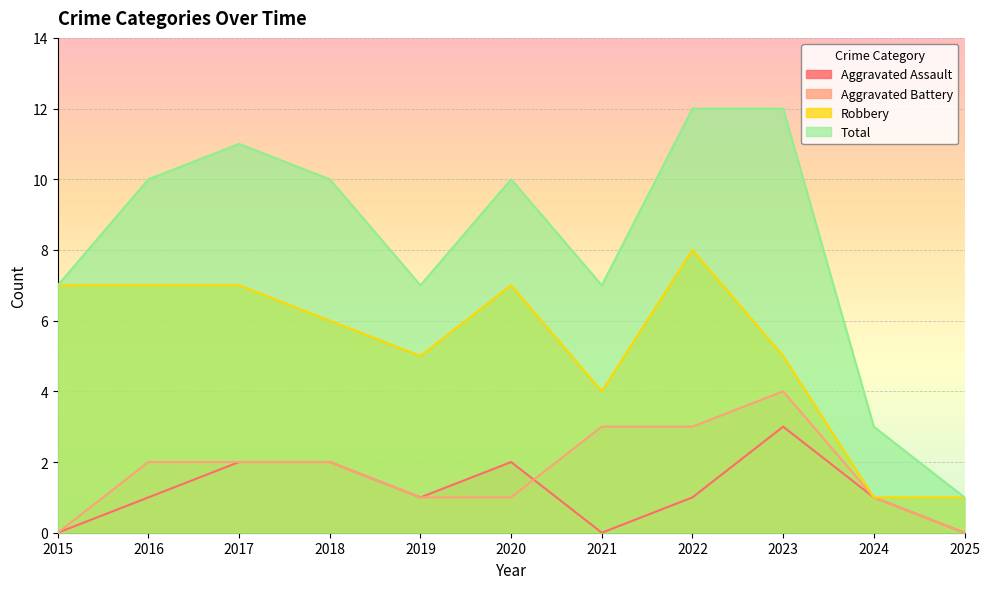

What is the value of the Aggravated Battery point at the 2nd from the left?

2